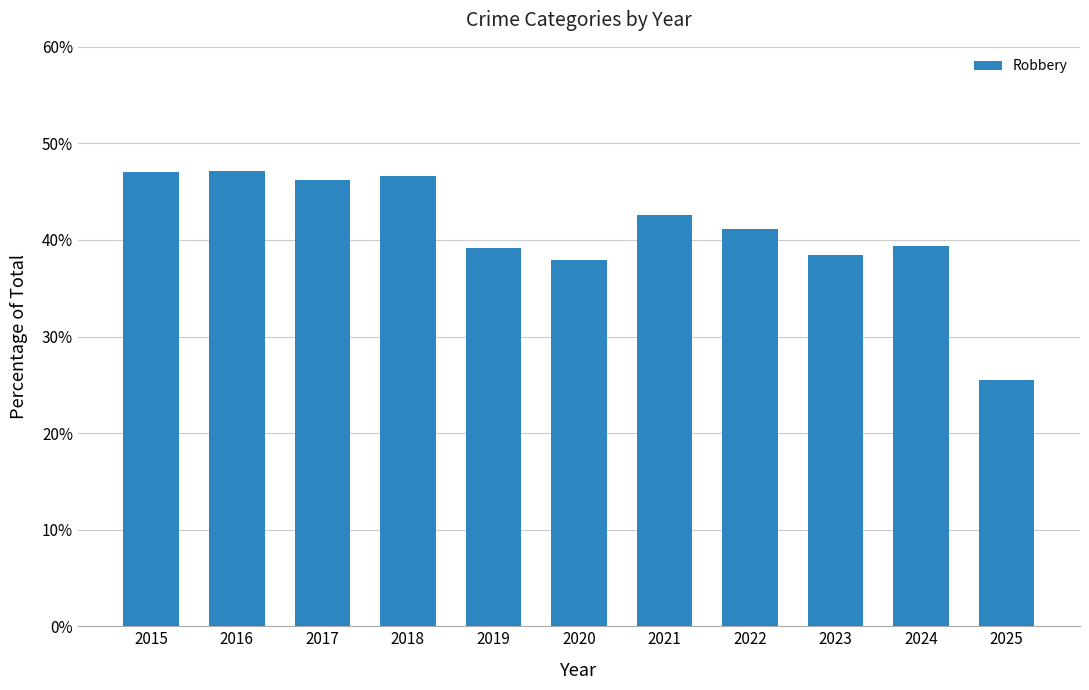

Count the values in the range 0 to 1.

11